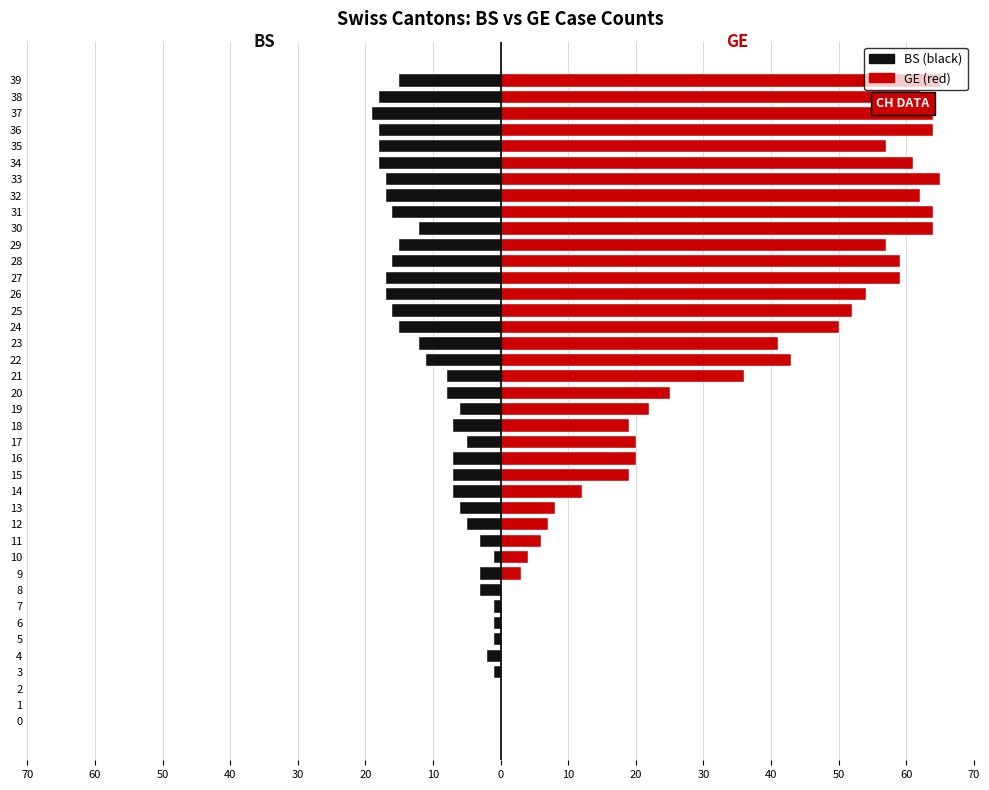

How many bars are there in total?

80